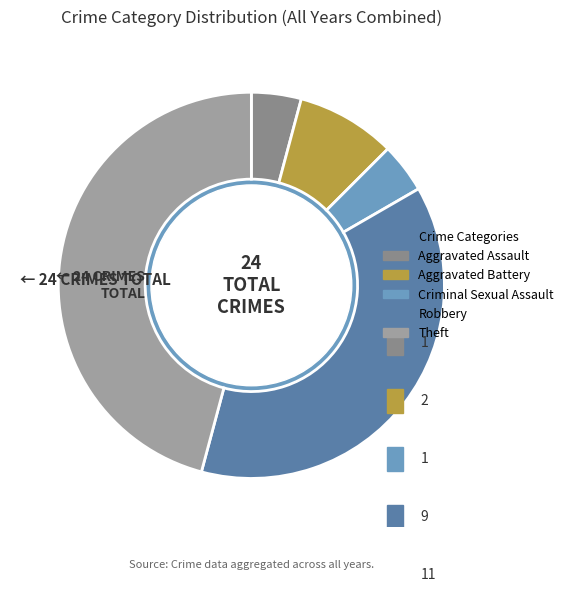

Does Criminal Sexual Assault account for over 50% of the chart?

No